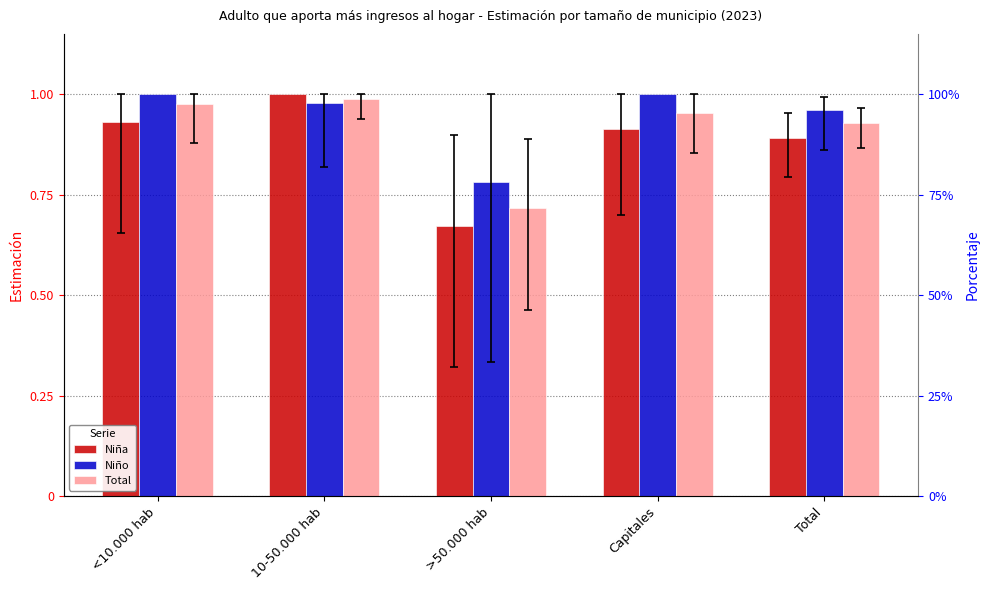

At how many categories does at least one series exceed 0?

5